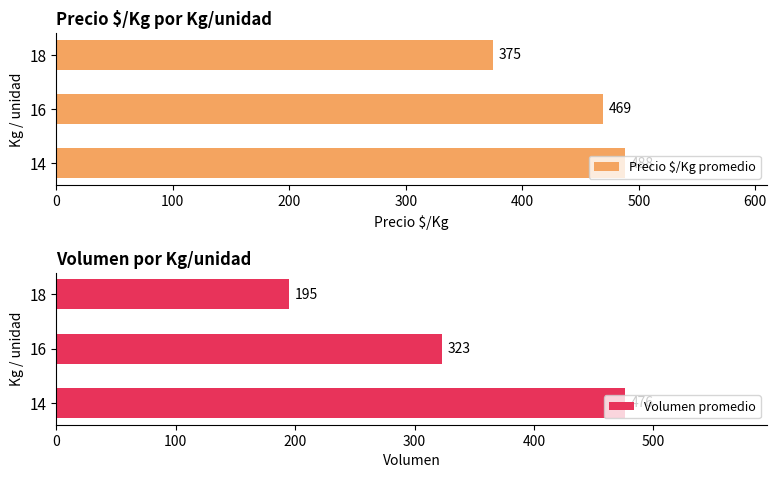

Are the bars horizontal?

Yes